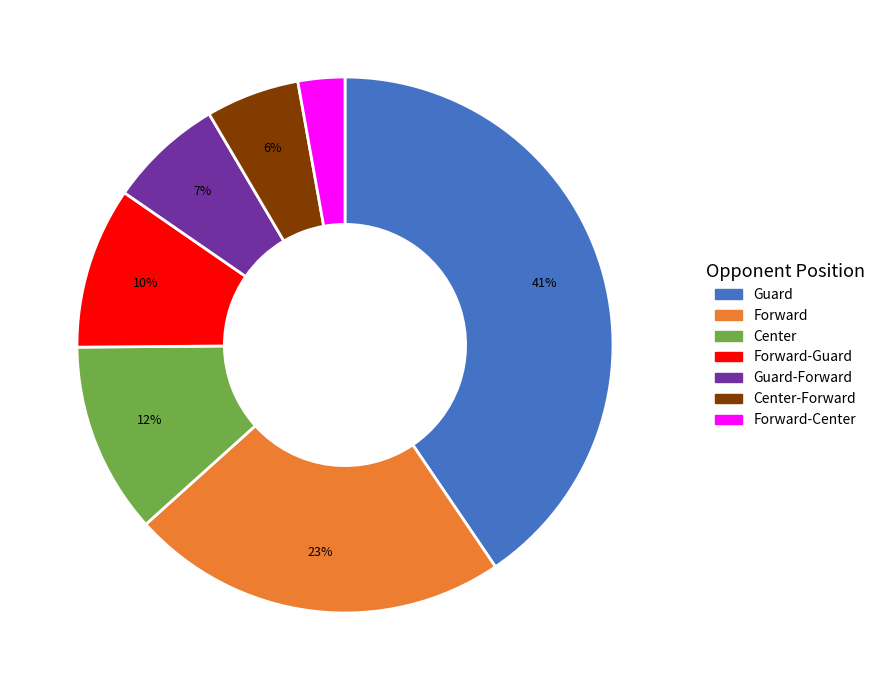

How many segments does this pie chart have?

7